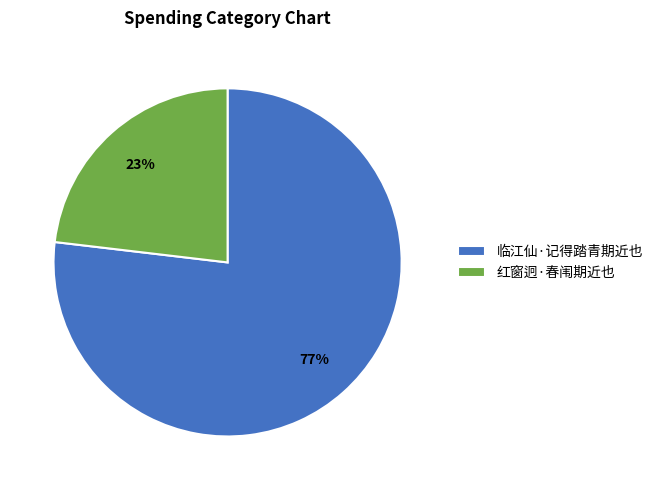

Rank the categories by value from lowest to highest.

红窗迥·春闱期近也, 临江仙·记得踏青期近也